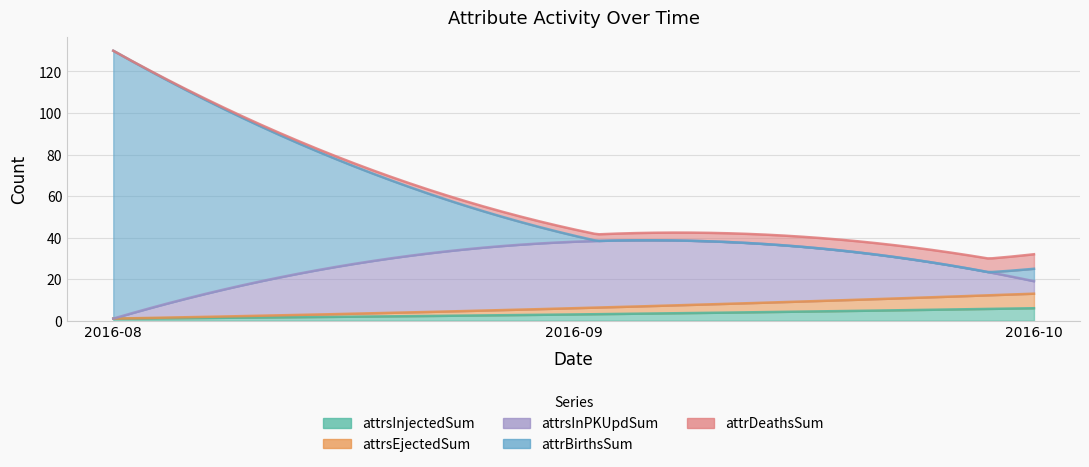

Reading right to left, transcribe all the data shown in this chart.

attrsInjectedSum: 2016-10=6	2016-09=3	2016-08=1
attrsEjectedSum: 2016-10=7	2016-09=3	2016-08=0
attrsInPKUpdSum: 2016-10=6	2016-09=32	2016-08=0
attrBirthsSum: 2016-10=6	2016-09=3	2016-08=129
attrDeathsSum: 2016-10=7	2016-09=3	2016-08=0